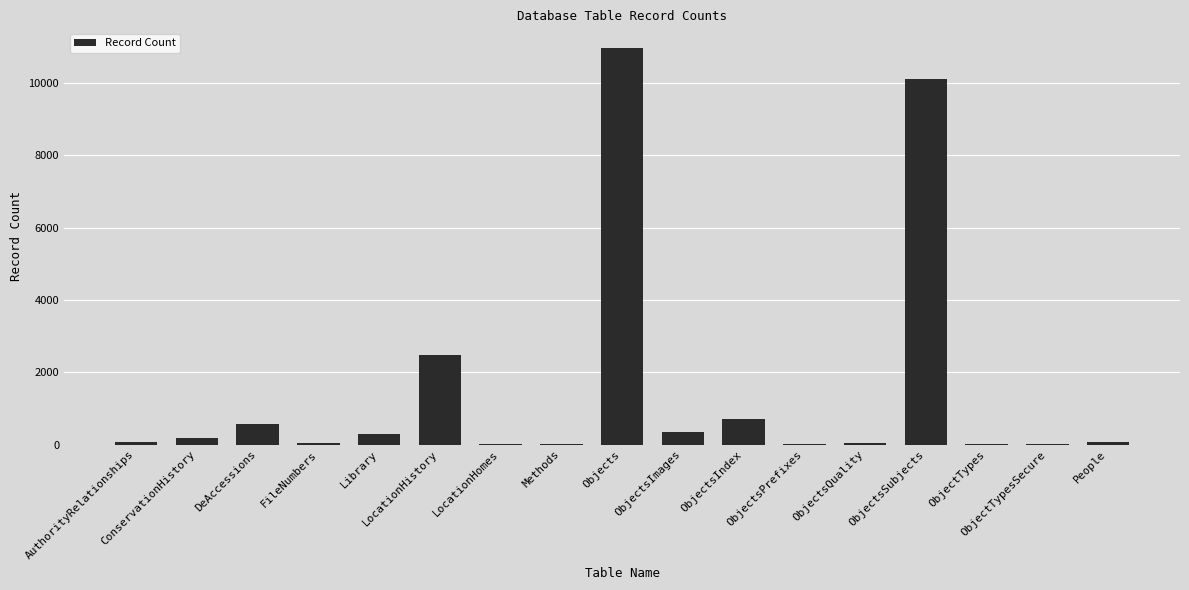

Is it true that the value at ObjectsIndex is 719?

True